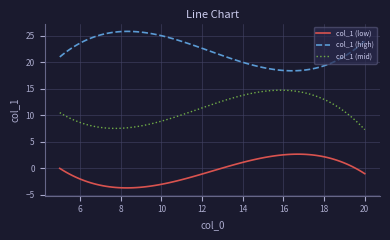

What is the difference between the maximum and minimum values in the col_1 (high) series?

7.4